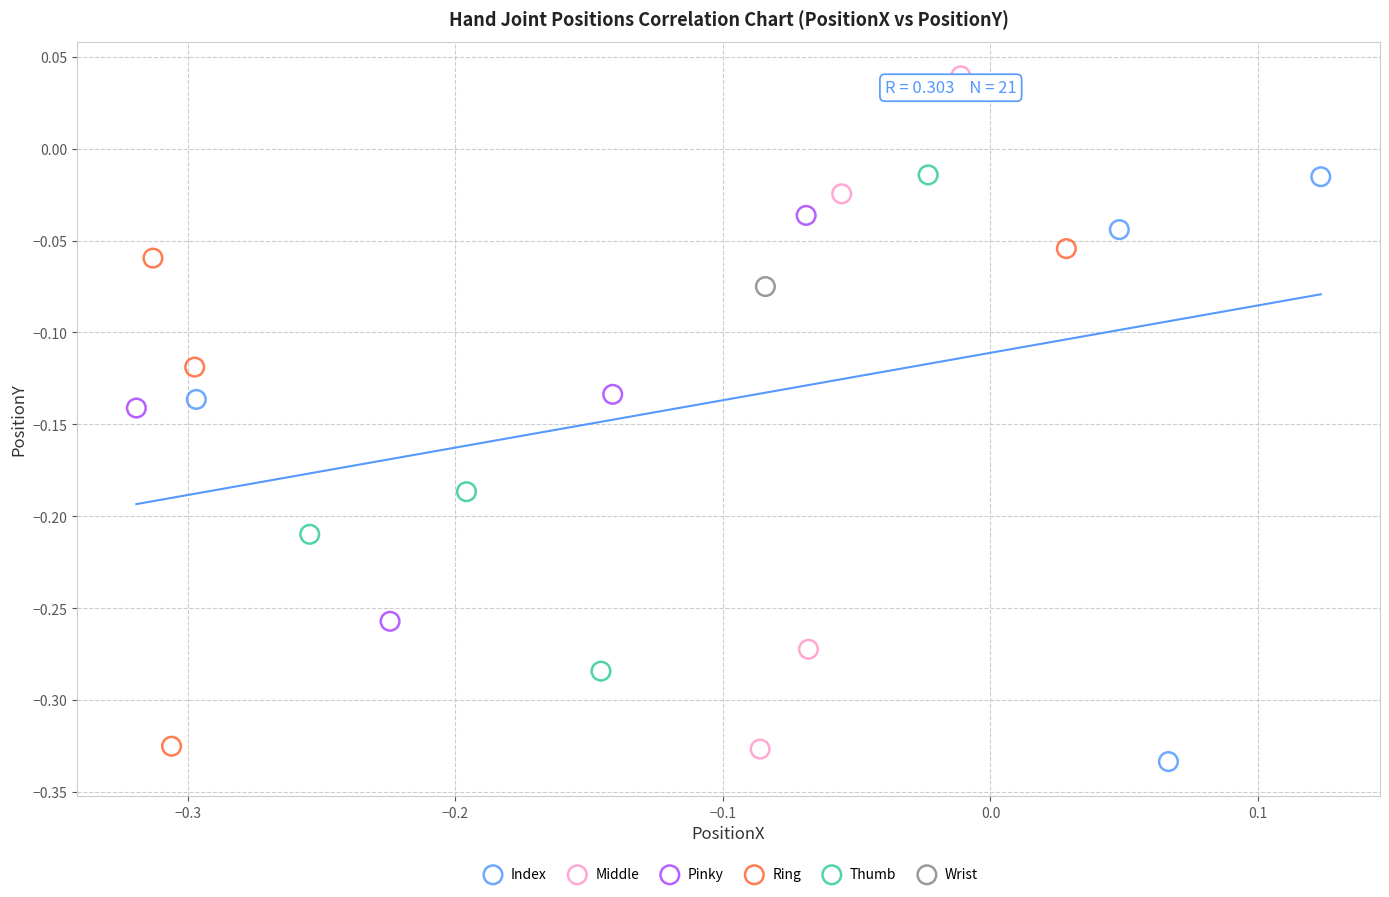

What are all the series names shown in the legend?

Index, Middle, Pinky, Ring, Thumb, Wrist